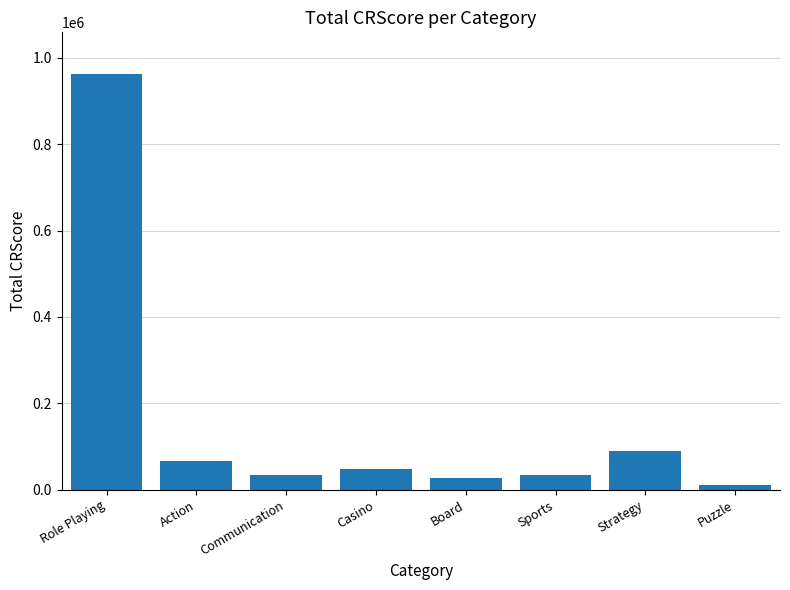

Which label corresponds to the largest value in the chart?

Role Playing